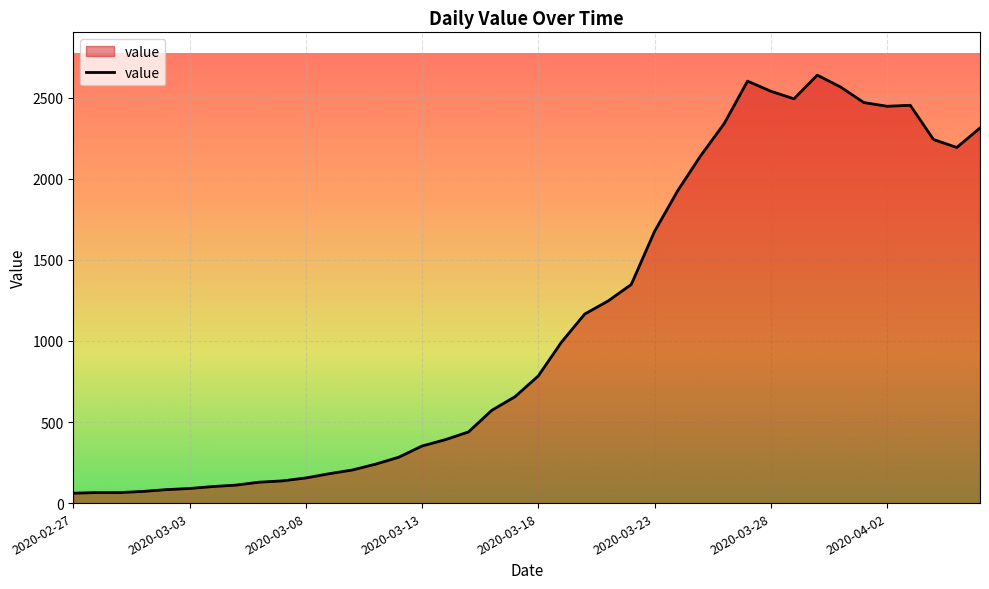

True or false: the data has more than 2 interior local peaks.

True